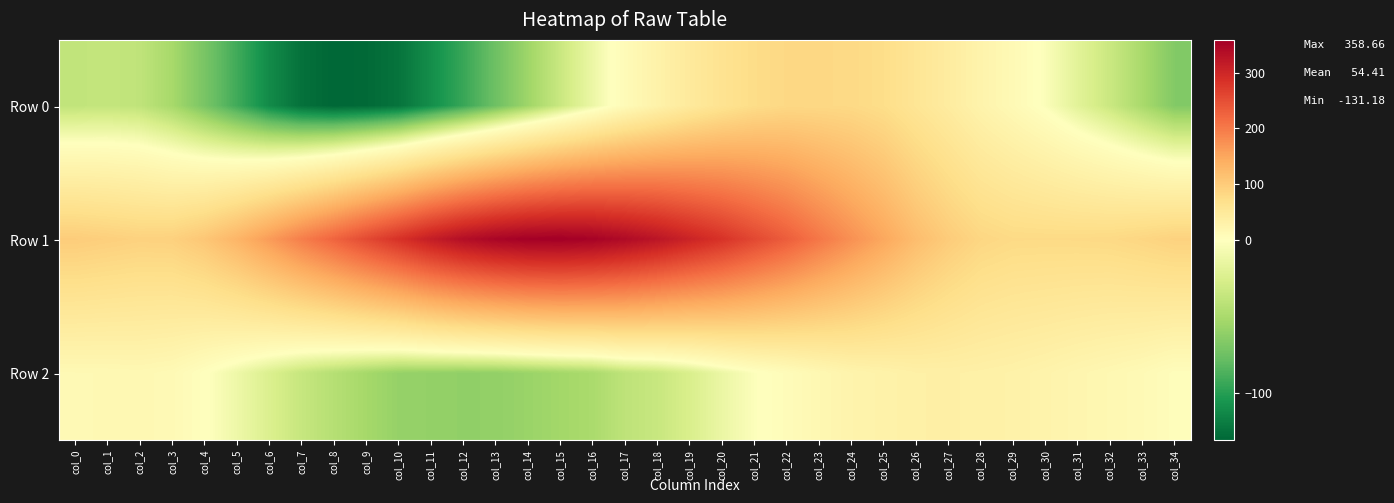

Reading left to right, transcribe all the data shown in this chart.

Row 0: col_0=-38.4	col_1=-37.1	col_2=-39.1	col_3=-51.3	col_4=-70.5	col_5=-91.2	col_6=-111.6	col_7=-125.6	col_8=-131.2	col_9=-129.5	col_10=-124.3	col_11=-109.9	col_12=-94.4	col_13=-75.3	col_14=-55.3	col_15=-34.2	col_16=-13.0	col_17=9.2	col_18=28.8	col_19=47.7	col_20=62.9	col_21=75.2	col_22=81.9	col_23=82.0	col_24=80.3	col_25=73.1	col_26=57.8	col_27=43.1	col_28=26.1	col_29=12.1	col_30=-2.8	col_31=-19.3	col_32=-33.9	col_33=-50.6	col_34=-66.6
Row 1: col_0=98.7	col_1=95.1	col_2=91.4	col_3=92.7	col_4=107.0	col_5=131.3	col_6=162.2	col_7=194.9	col_8=224.5	col_9=255.3	col_10=284.4	col_11=313.4	col_12=335.7	col_13=349.6	col_14=357.4	col_15=358.7	col_16=353.7	col_17=341.2	col_18=325.5	col_19=304.5	col_20=283.4	col_21=257.6	col_22=232.5	col_23=203.1	col_24=175.1	col_25=148.9	col_26=120.6	col_27=99.8	col_28=84.6	col_29=79.2	col_30=78.8	col_31=79.2	col_32=80.4	col_33=85.0	col_34=90.9
Row 2: col_0=13.7	col_1=14.3	col_2=15.3	col_3=12.3	col_4=1.2	col_5=-11.3	col_6=-24.0	col_7=-35.8	col_8=-44.2	col_9=-52.1	col_10=-58.6	col_11=-59.6	col_12=-60.7	col_13=-60.3	col_14=-57.0	col_15=-53.2	col_16=-49.9	col_17=-40.0	col_18=-35.1	col_19=-25.6	col_20=-13.3	col_21=-1.9	col_22=6.6	col_23=16.4	col_24=25.1	col_25=29.1	col_26=33.4	col_27=34.2	col_28=32.7	col_29=30.2	col_30=26.1	col_31=20.9	col_32=16.5	col_33=11.7	col_34=4.4